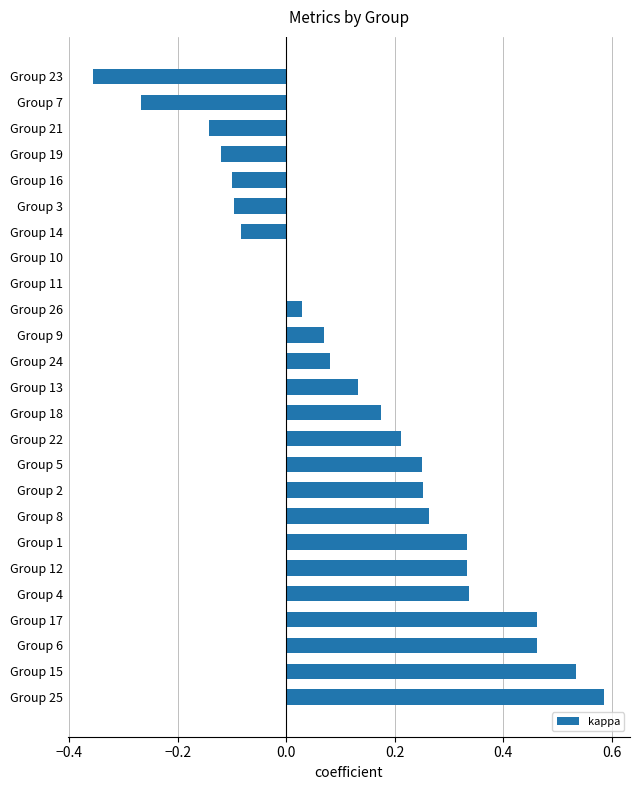

Which category has the highest value across all series?

Group 25